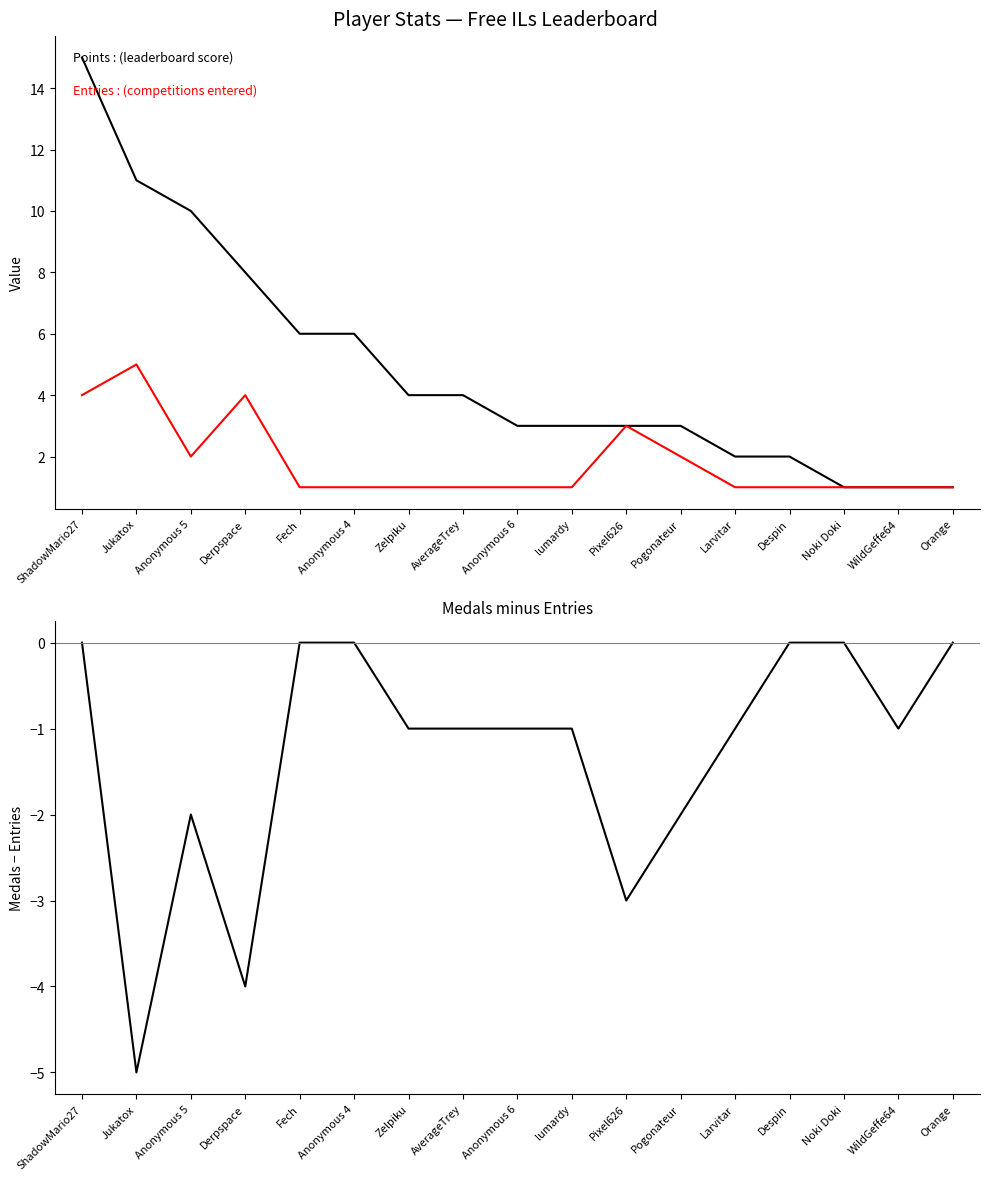

What value does the Entries series have at Despin?

1